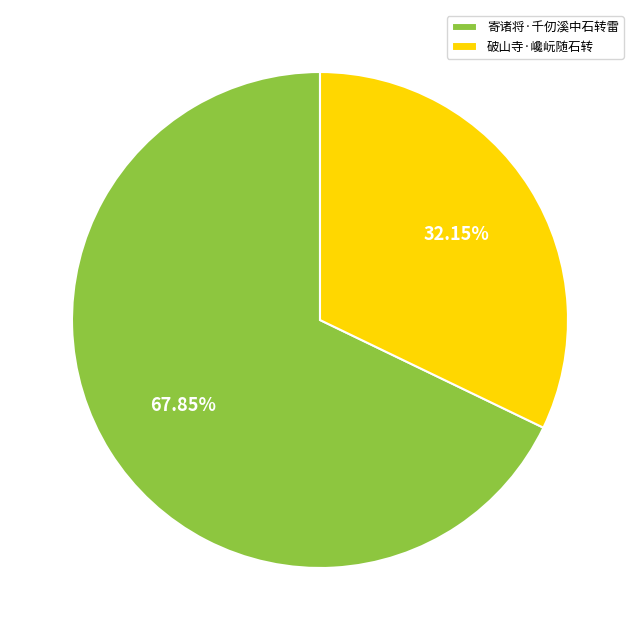

What is the ratio of the value at 破山寺·巉岏随石转 to the value at 寄诸将·千仞溪中石转雷?

0.5